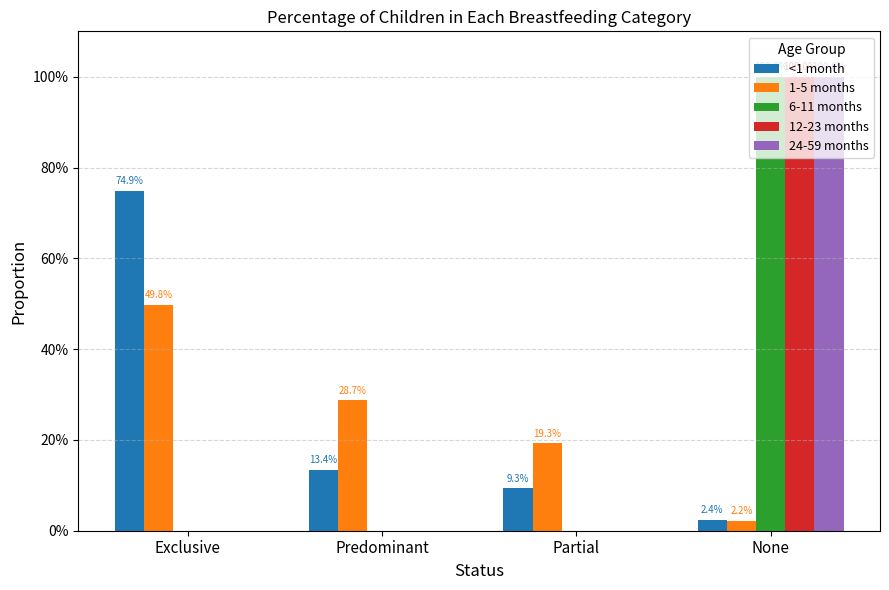

True or false: <1 month has a value of 0.1 at Partial.

True